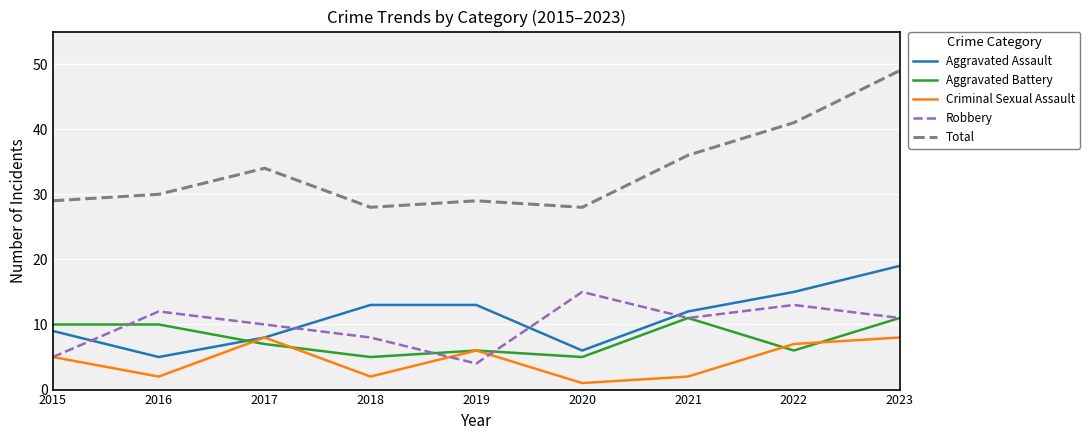

Is it true that Aggravated Assault equals 8 at 2016?

False